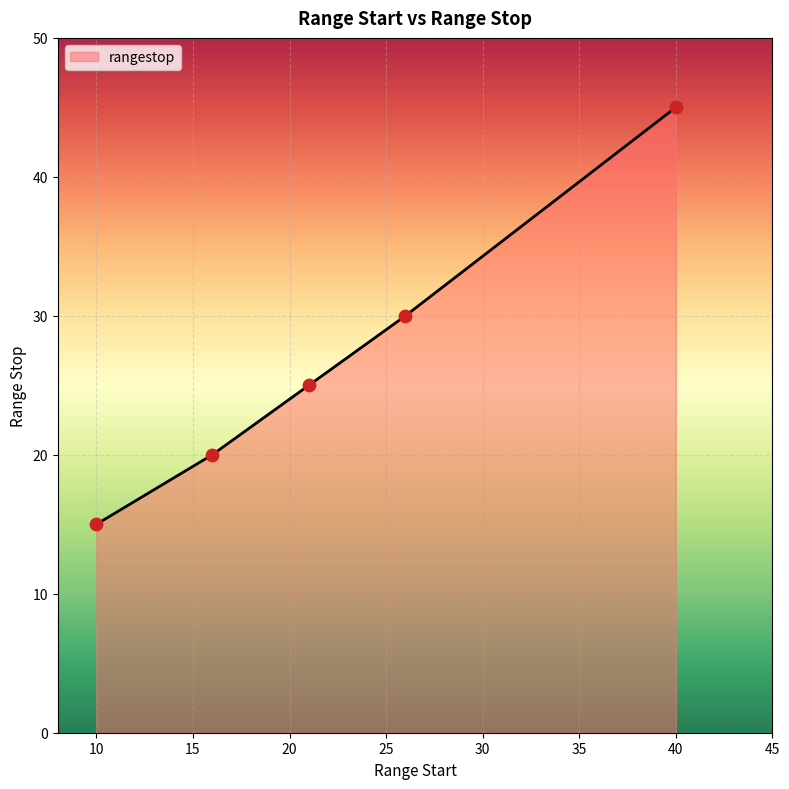

What is the sum of all values?

135